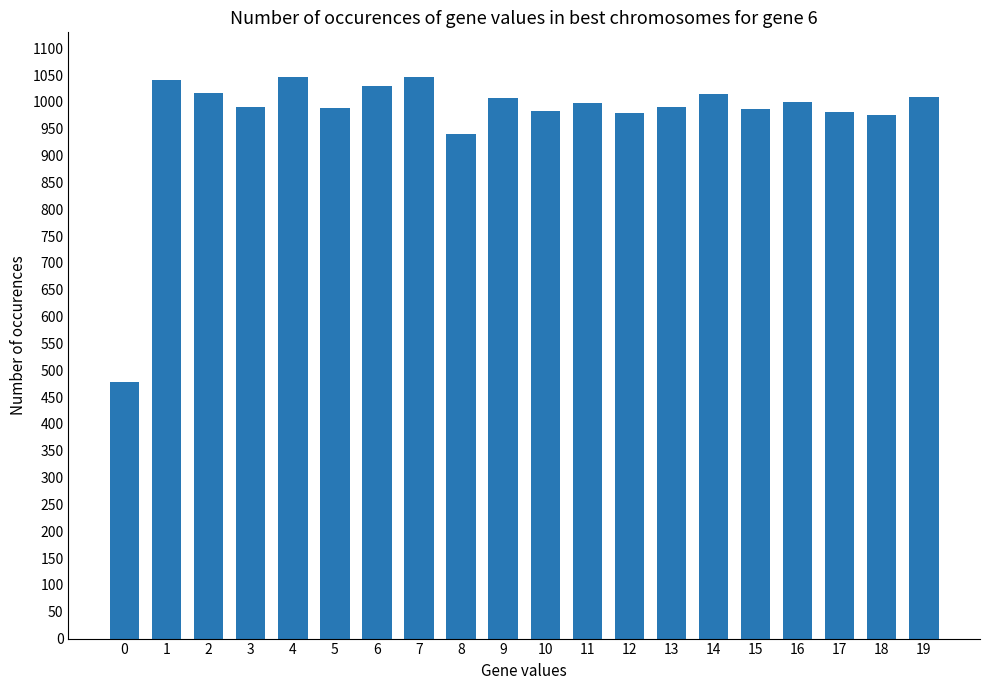

How many data points does each series have?

20